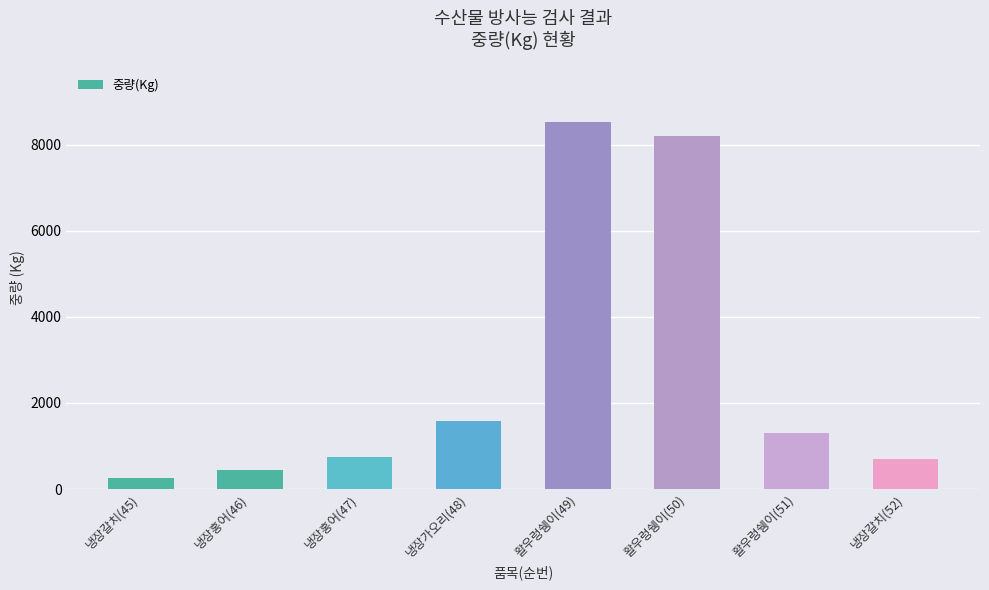

At which label is the value closest to 4387?

냉장가오리(48)